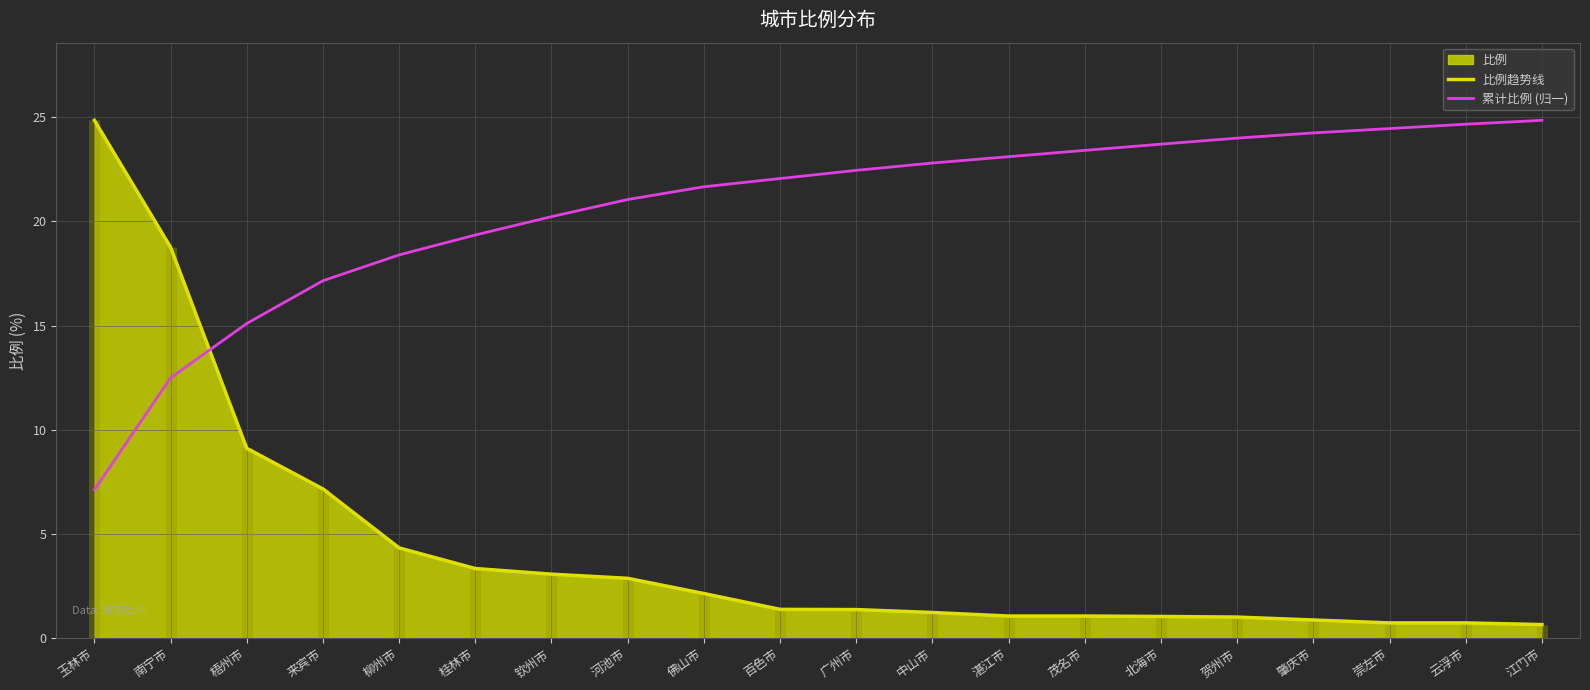

How many data points in 比例趋势线 are above 1?

16